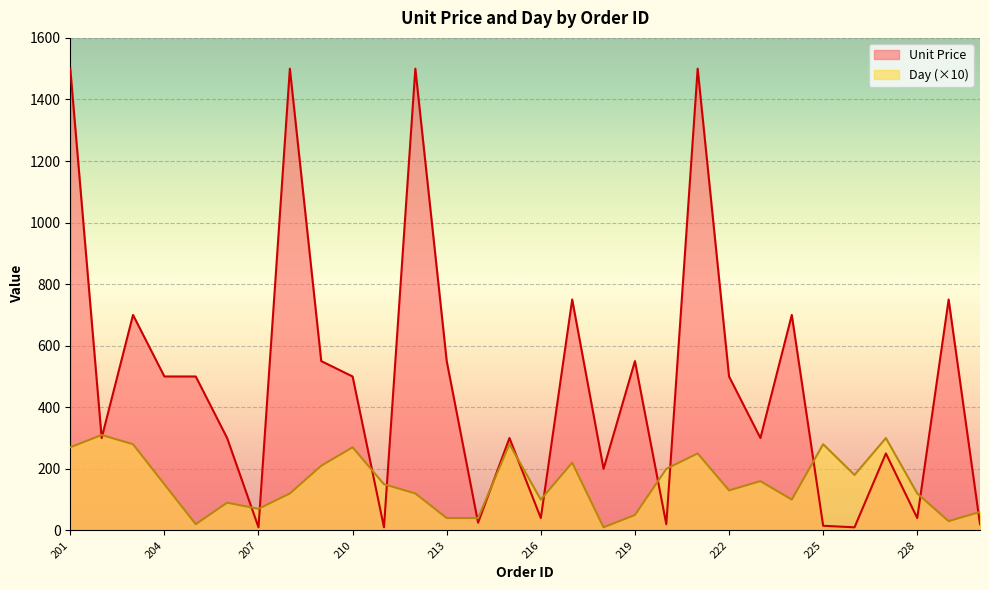

List the series in order of their peak value, highest first.

Unit Price, Day (×10)